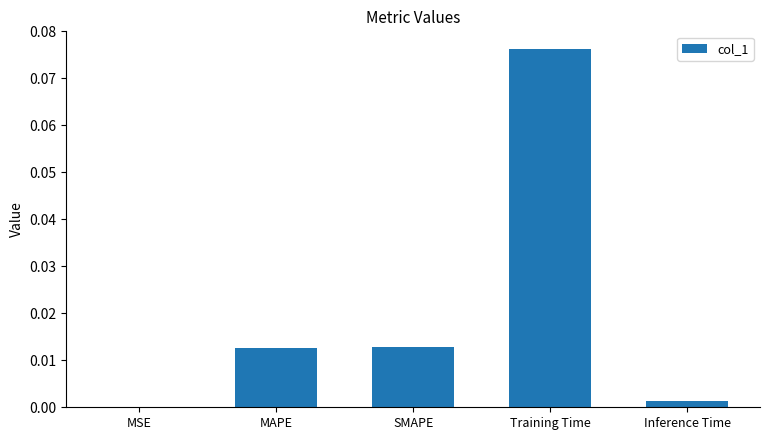

Which has a higher value, MSE or Training Time?

Training Time